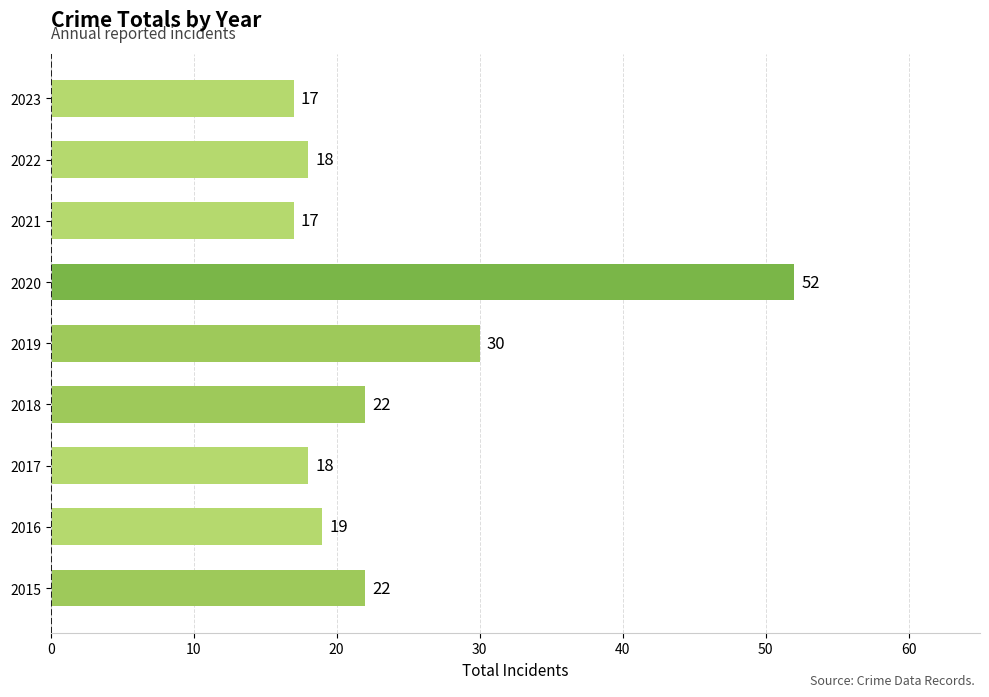

Does the chart contain stacked bars?

No